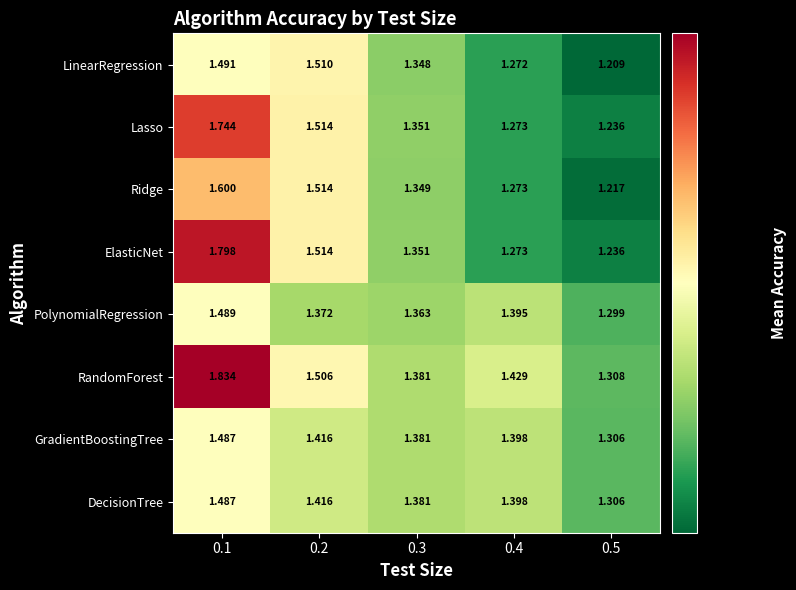

Between 0.1 and 0.5, which series saw the biggest shift?

ElasticNet